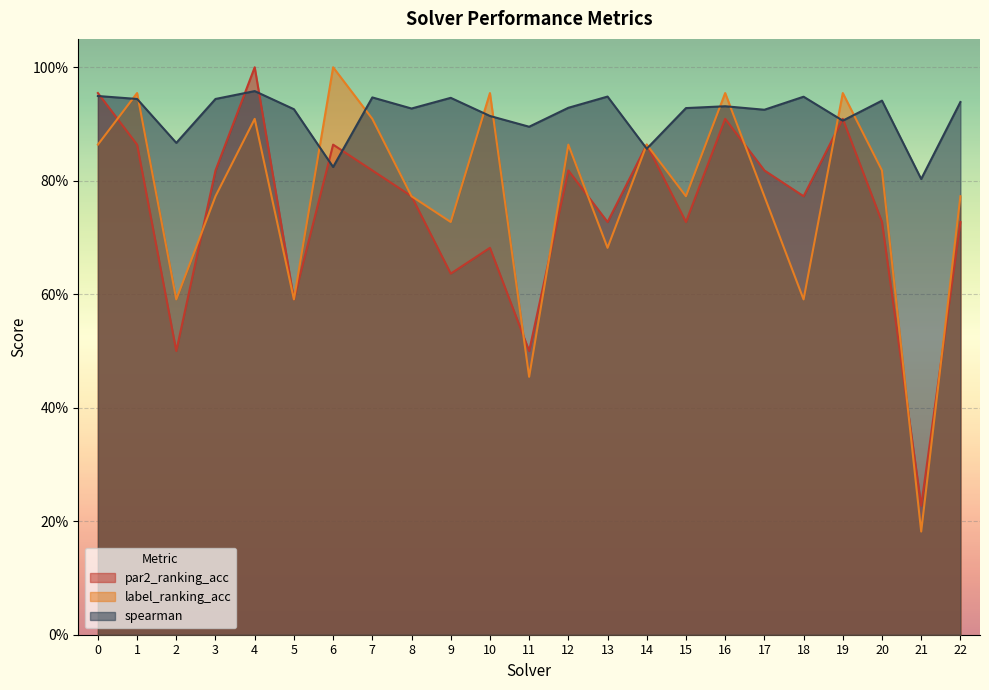

Does the chart display data point markers on the line(s)?

No